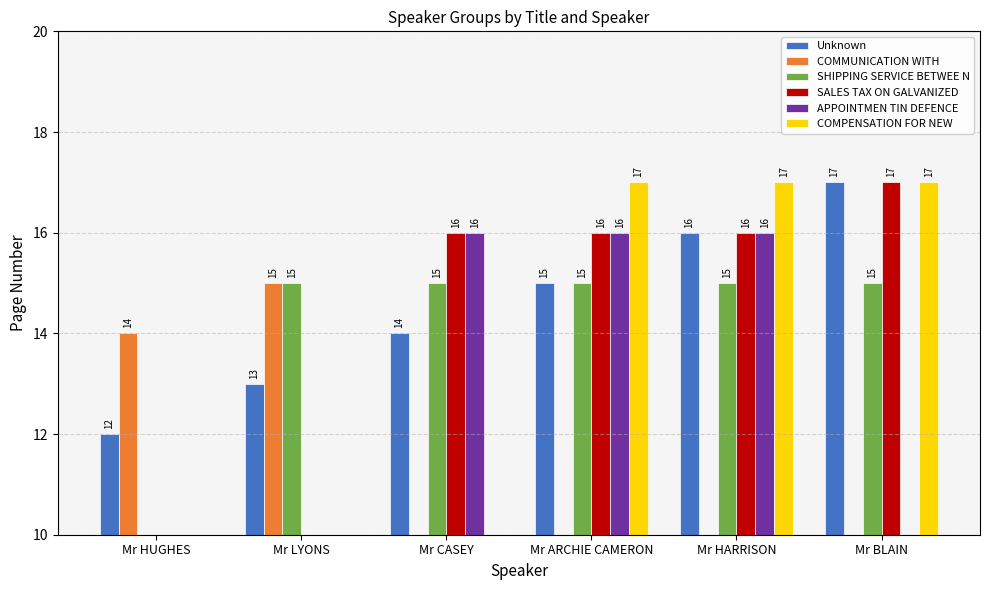

What is the sum of all Unknown values?

87